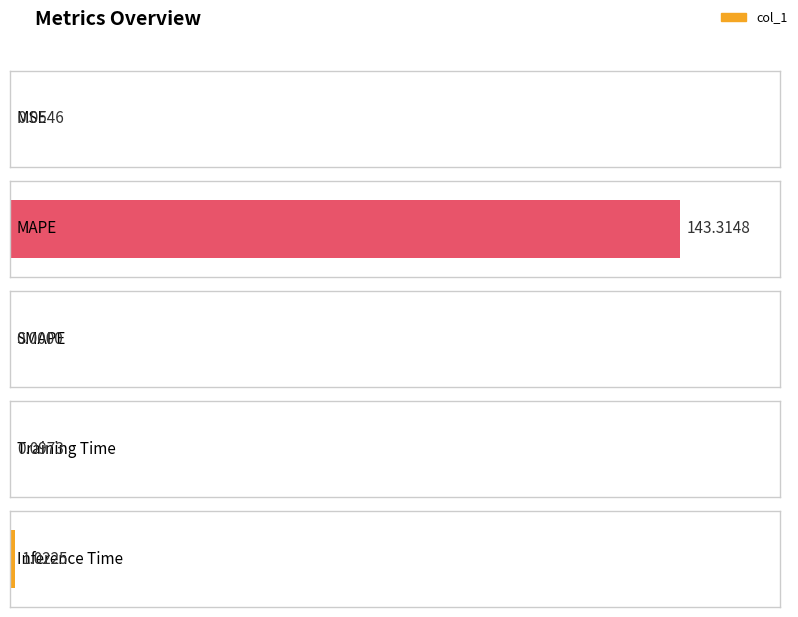

Reading left to right, list all the values displayed in this chart.

MSE=0.1	MAPE=143.3	SMAPE=0.0	Training Time=0.1	Inference Time=1.0